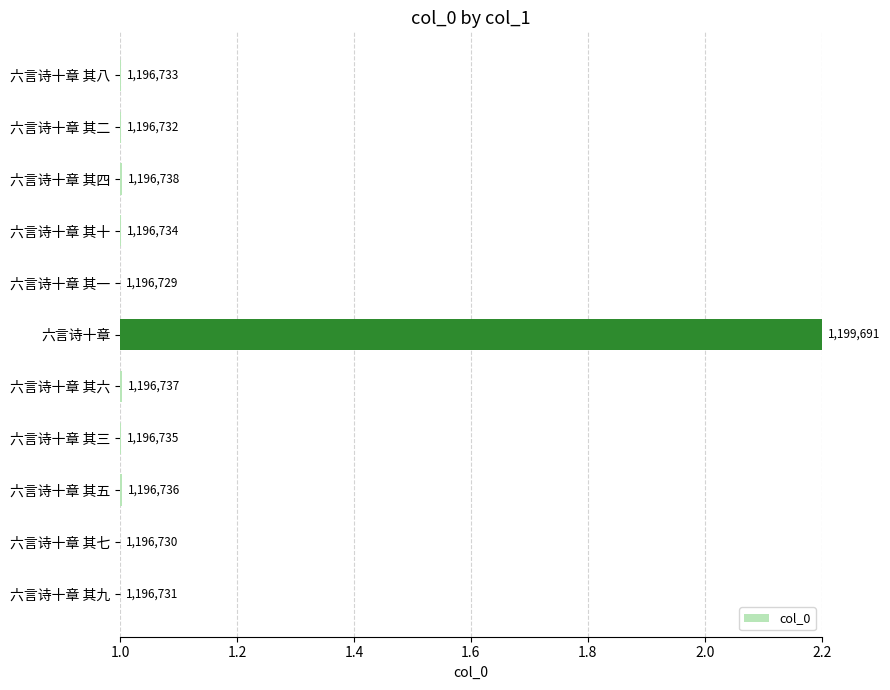

What is the average value?

1.1